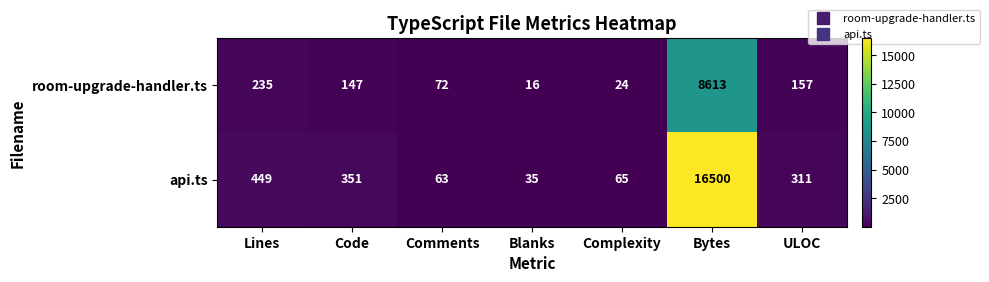

List the series in order of their overall mean, highest first.

api.ts, room-upgrade-handler.ts